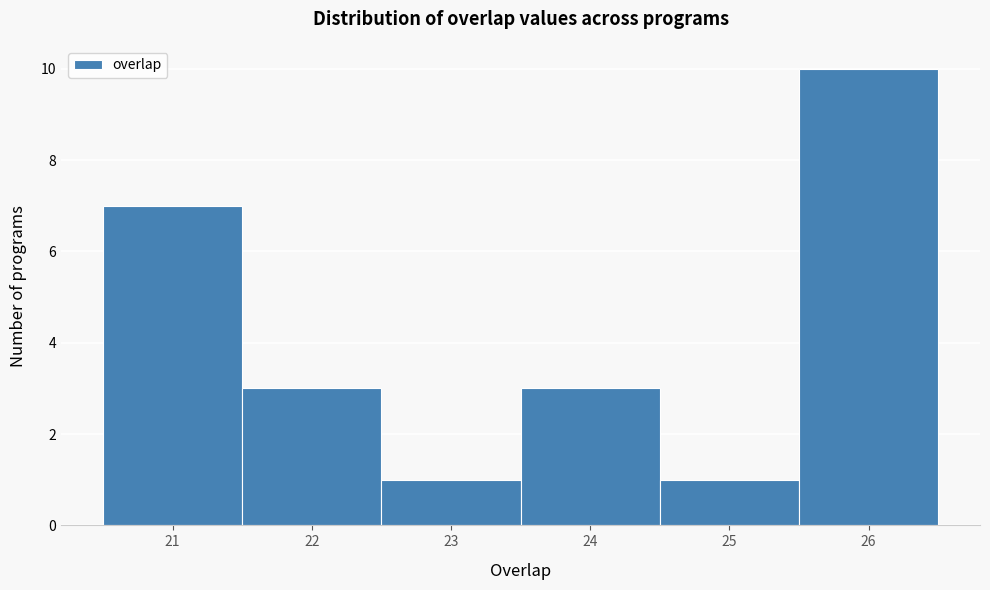

Reading left to right, transcribe this chart: for each bar, give the range it covers on the x-axis and its height. The values are not printed on the chart, so give them approximately, as read against the axis.

20.5 to 21.5: 7
21.5 to 22.5: 3
22.5 to 23.5: 1
23.5 to 24.5: 3
24.5 to 25.5: 1
25.5 to 26.5: 10